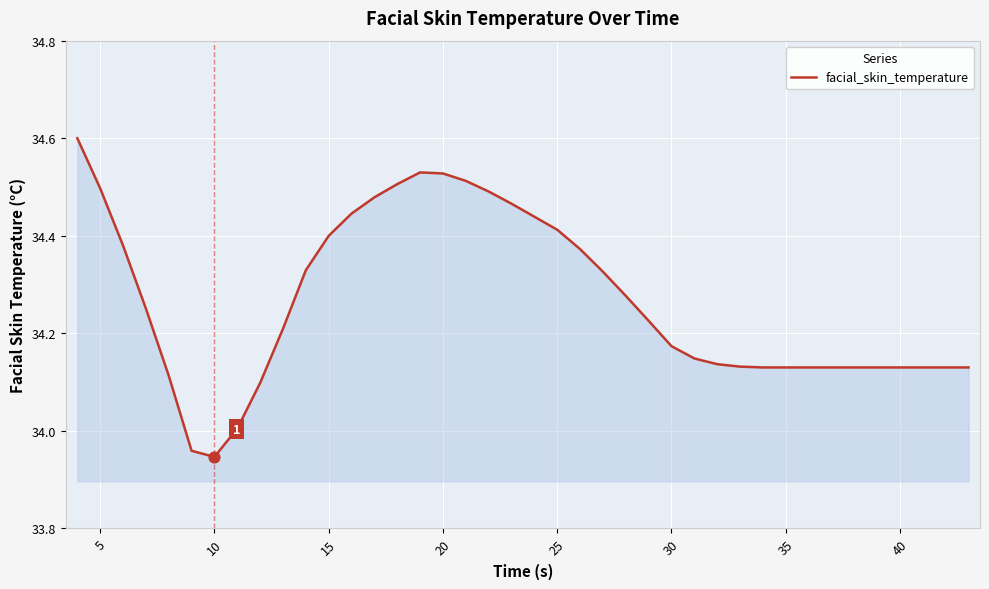

What is the maximum value shown in the chart?

34.6